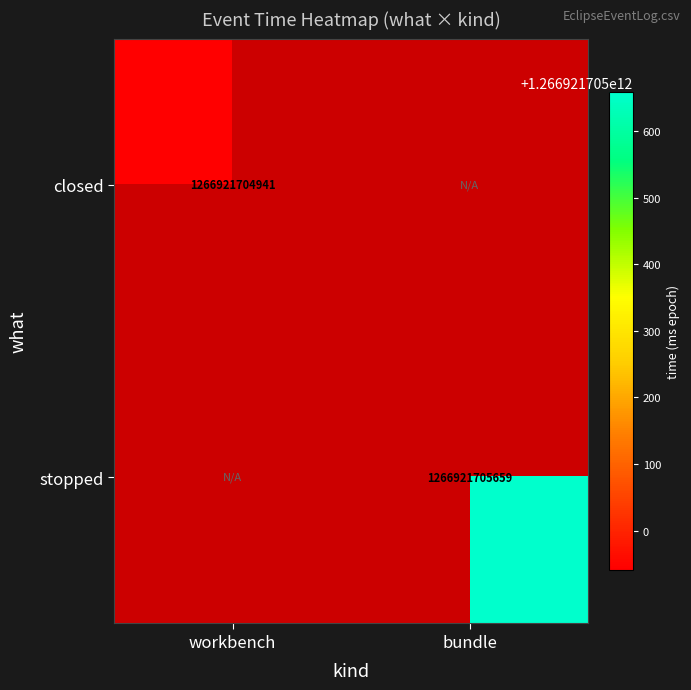

True or false: stopped has a value of 1266921705659 at bundle.

True